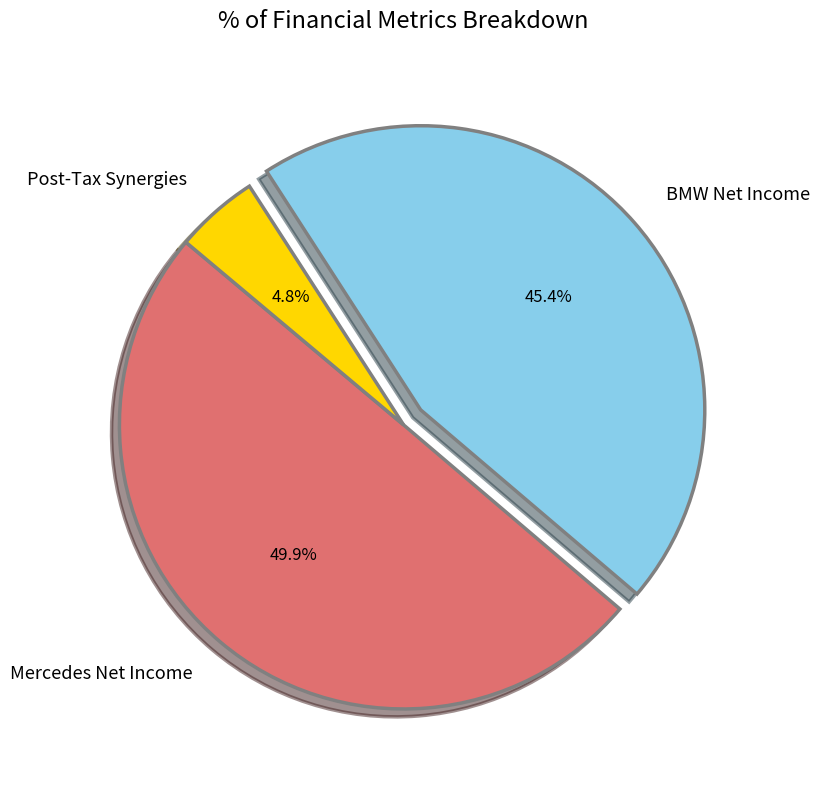

What is the smallest slice in the pie chart?

Post-Tax Synergies